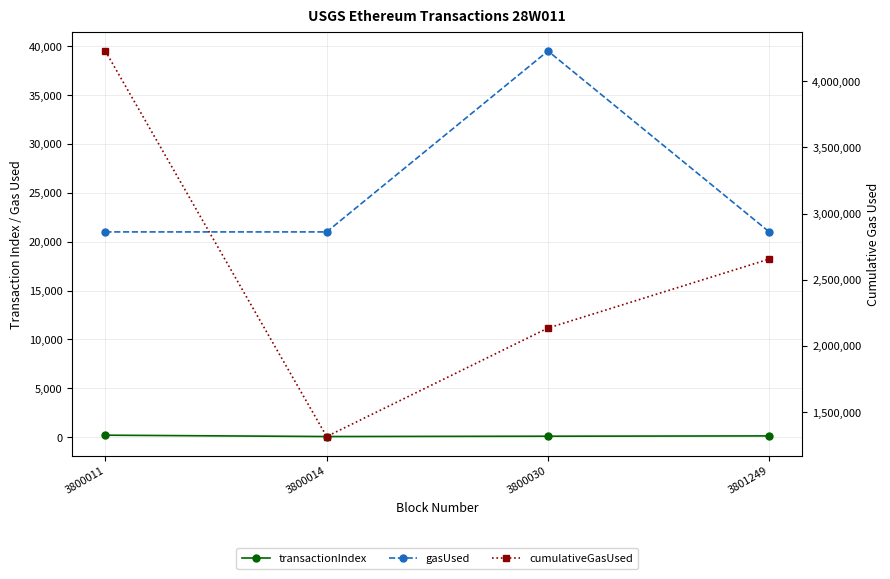

At which category does gasUsed reach its first local peak?

3800030